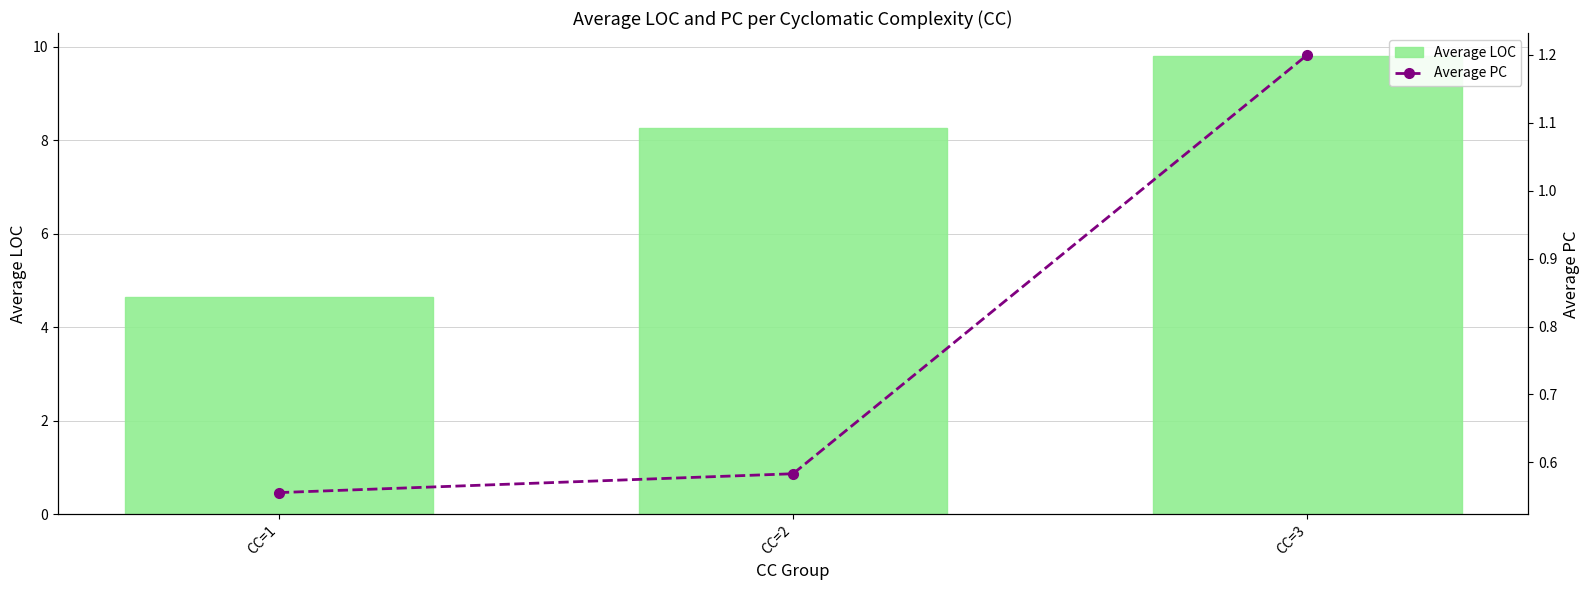

What is the value of the Average LOC bar at the 2nd from the left?

8.2